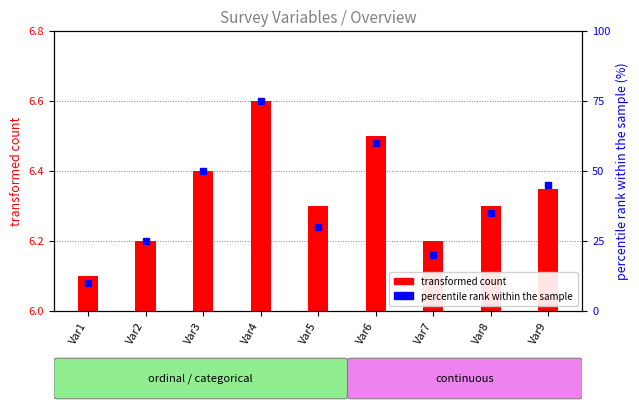

List the labels in order of value, smallest first.

Var1, Var2, Var7, Var5, Var8, Var9, Var3, Var6, Var4